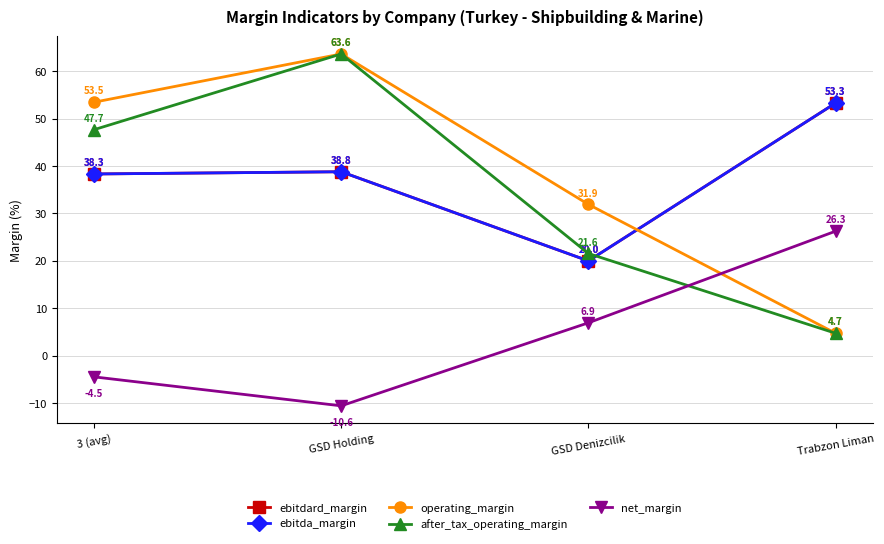

Is this an area chart (filled region under the line)?

No